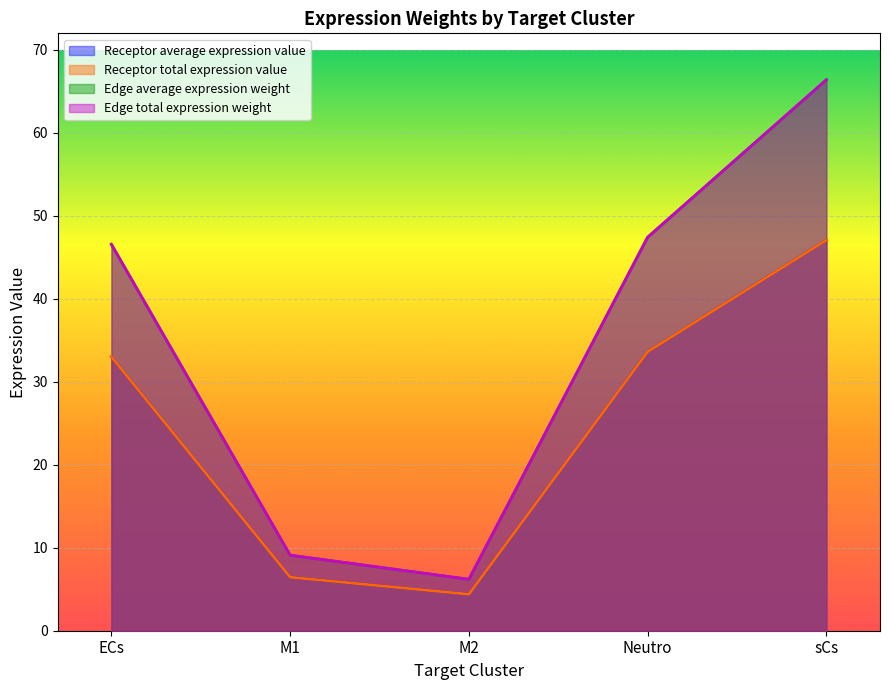

Count the number of data series in this chart.

4